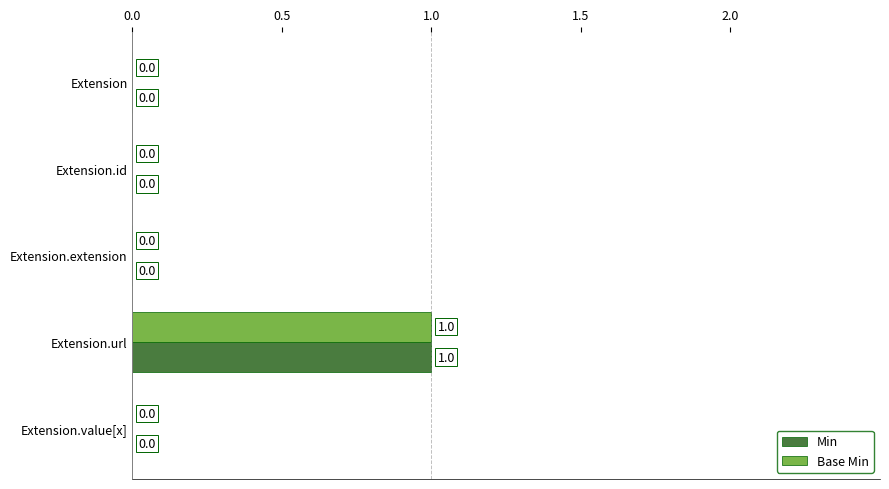

Is the value of Min at Extension.url greater than the value of Base Min at Extension.id?

Yes